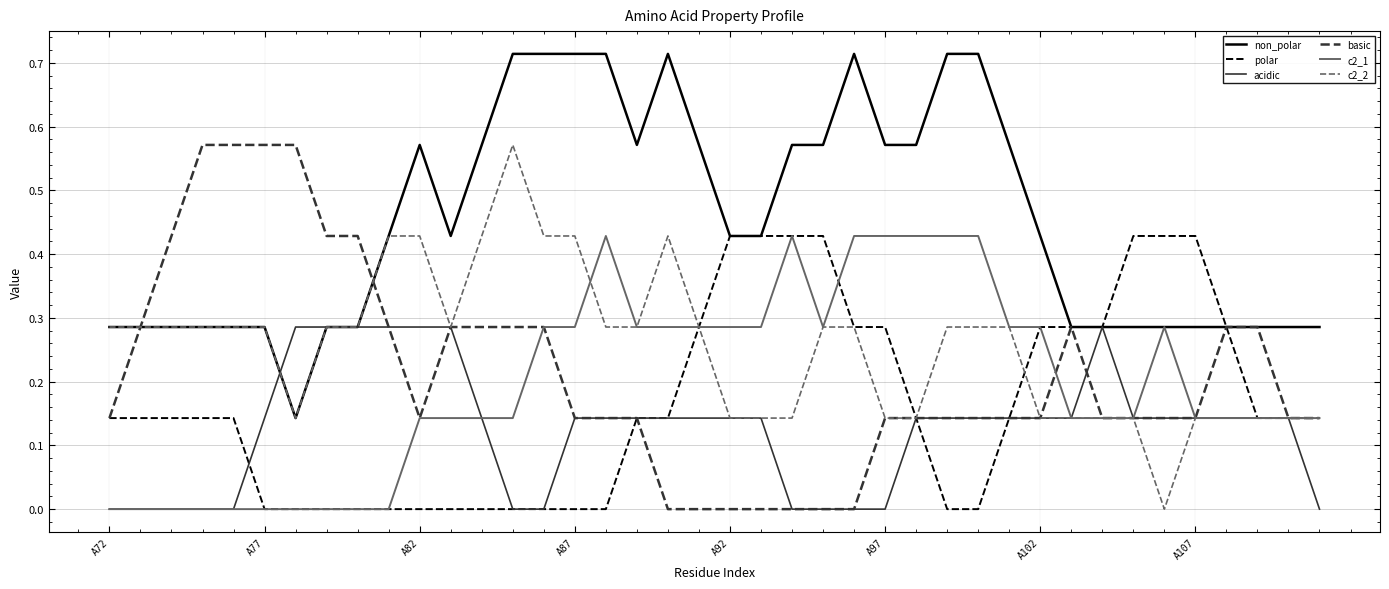

Which series has the largest total across all categories?

non_polar